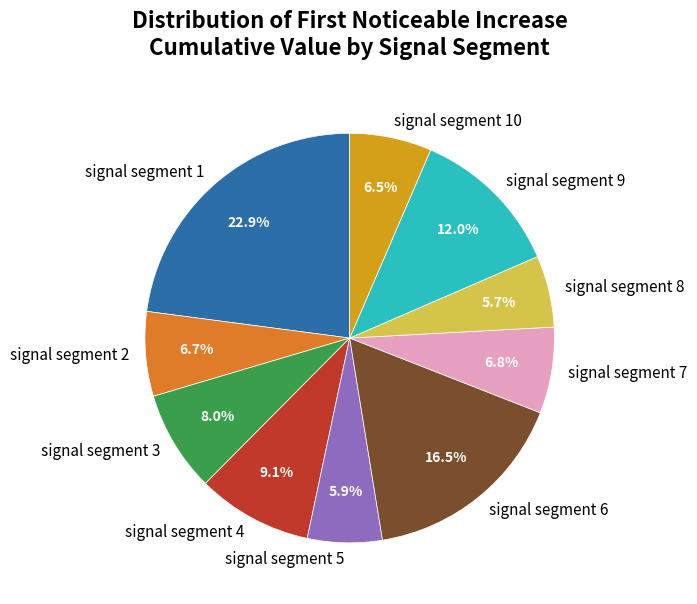

How many slices are in this pie chart?

10